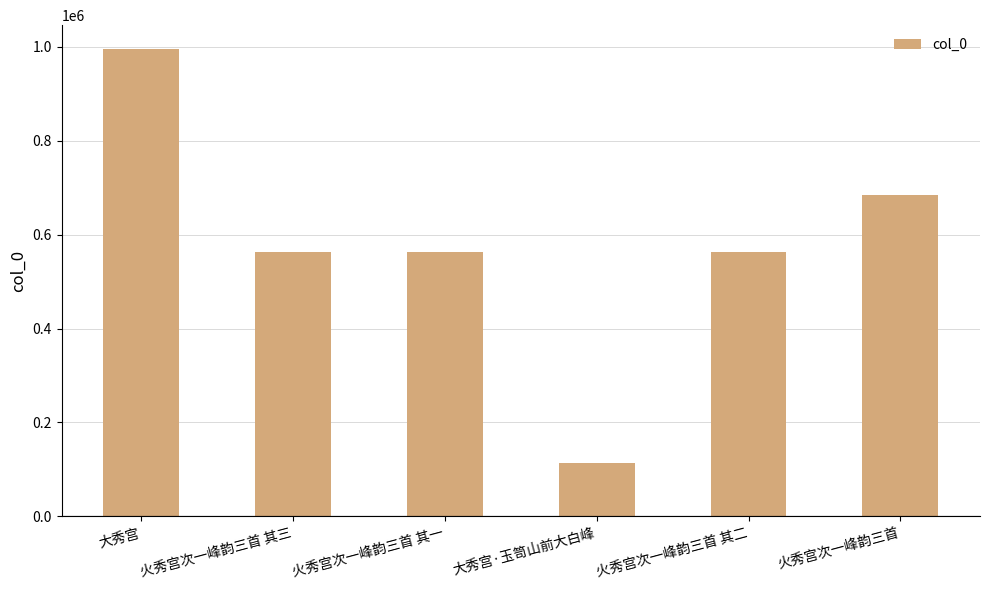

Is it true that the value at 大秀宫 is 1712688?

False